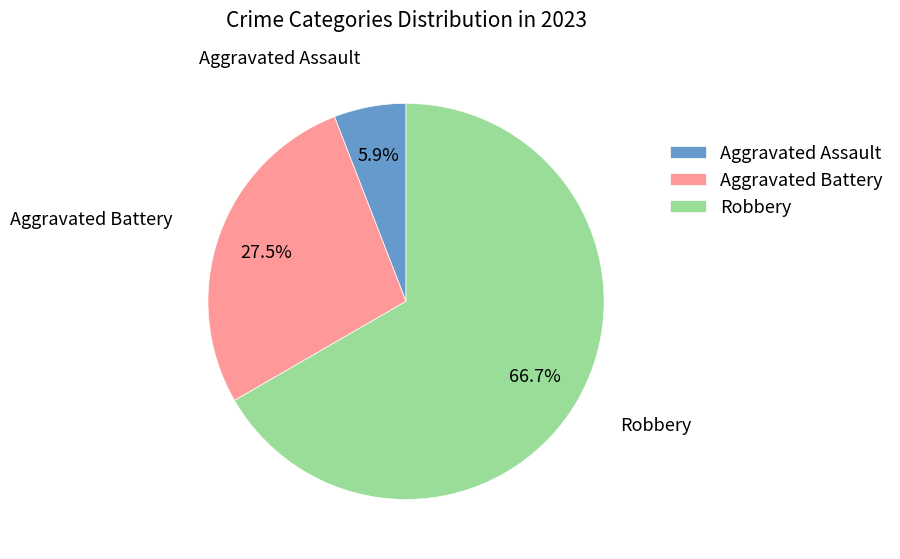

To the nearest percent, what is the combined percentage of Robbery and Aggravated Assault?

73%